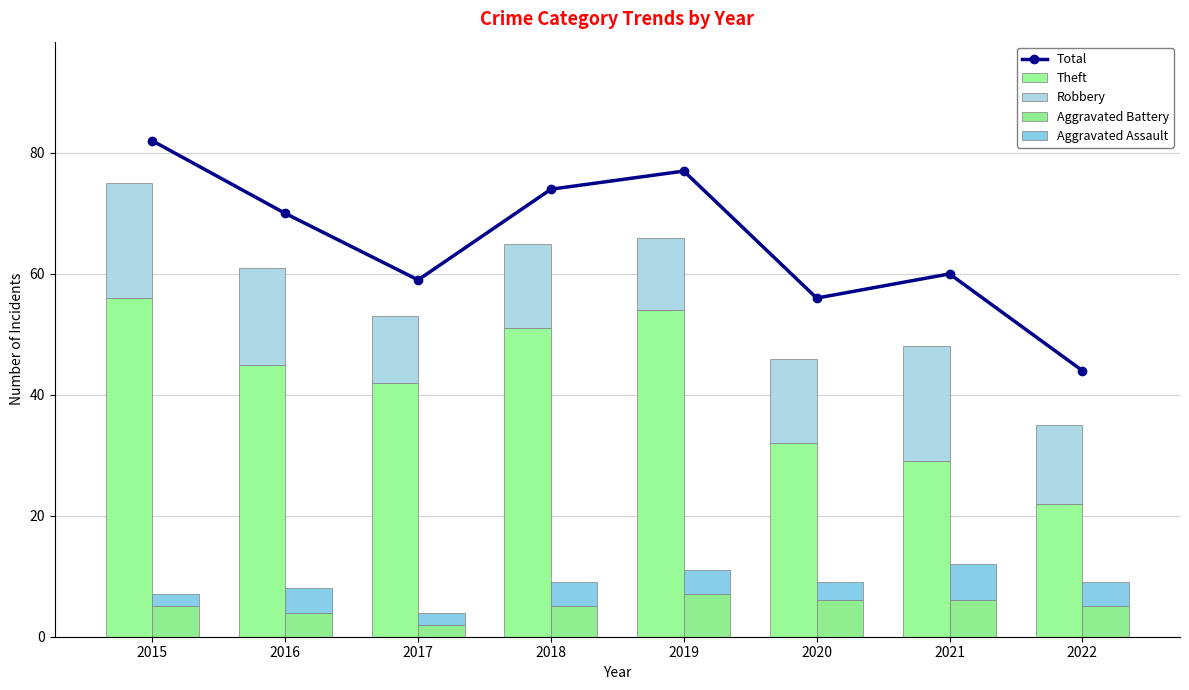

Between 2017 and 2018, which series saw the biggest shift?

Total